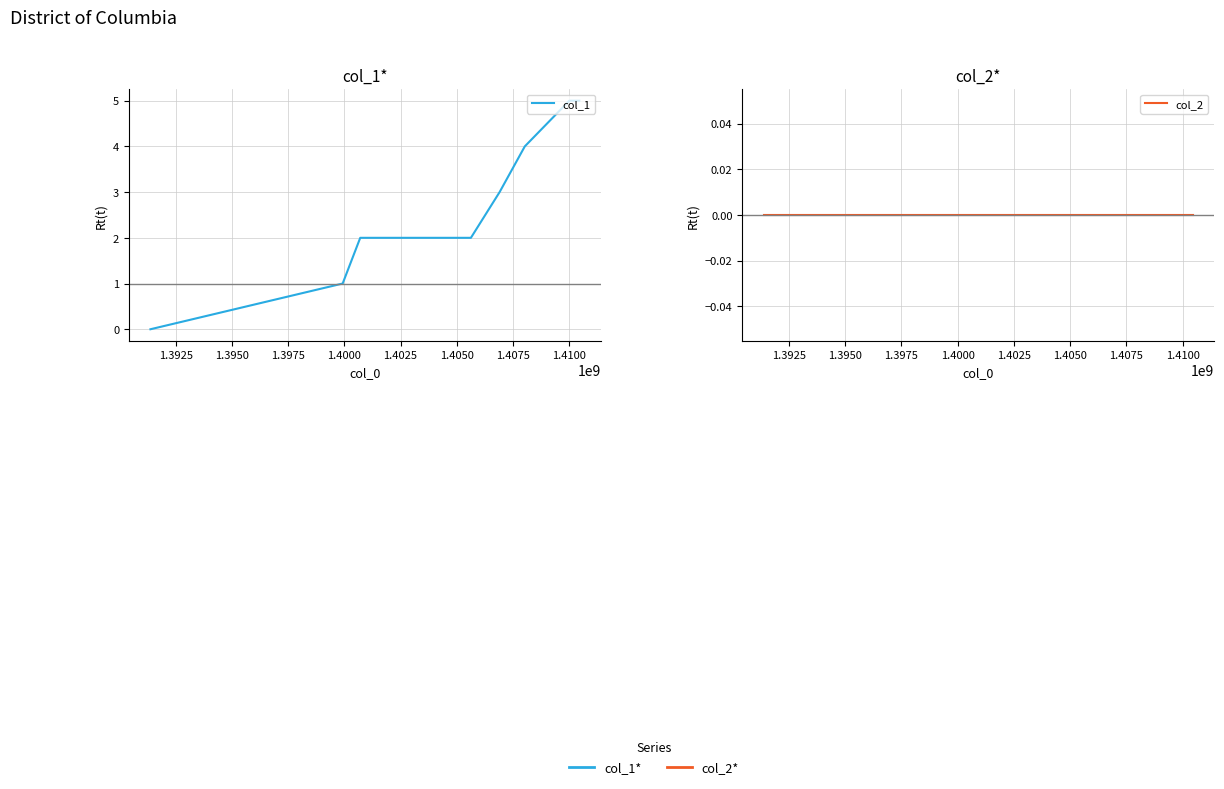

The col_1 series shows 3 at 1.4050. True or false?

False